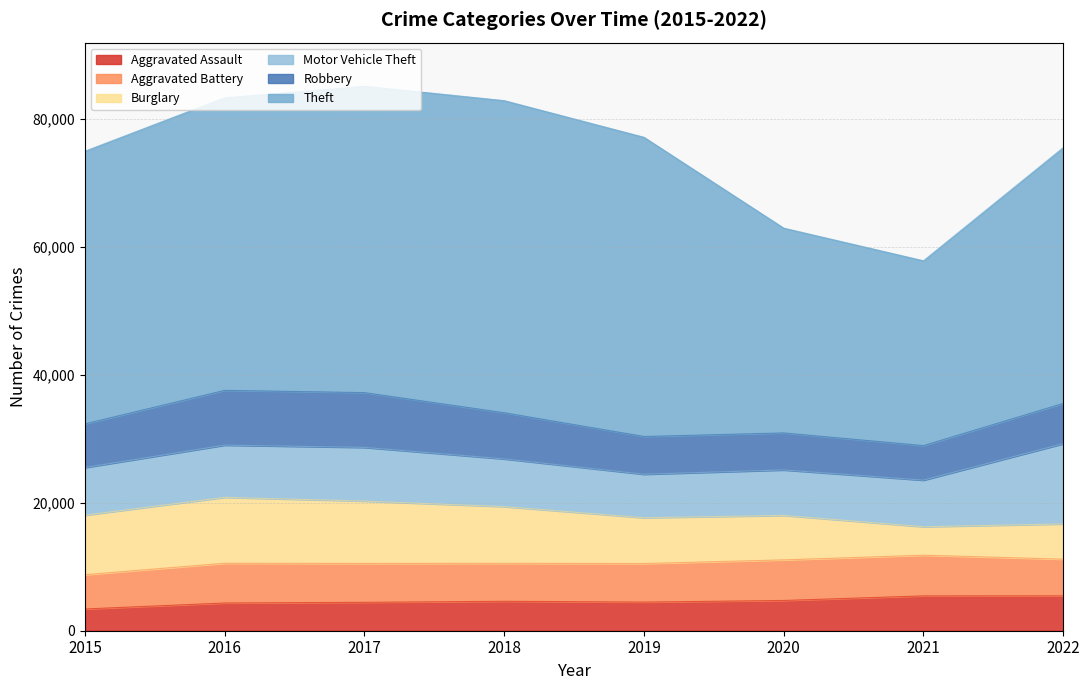

What is the spread (max minus min) of values at 2019?

42273